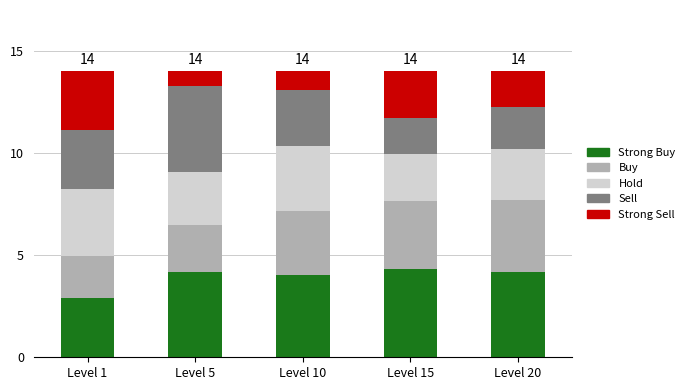

Does the chart contain any negative values?

No